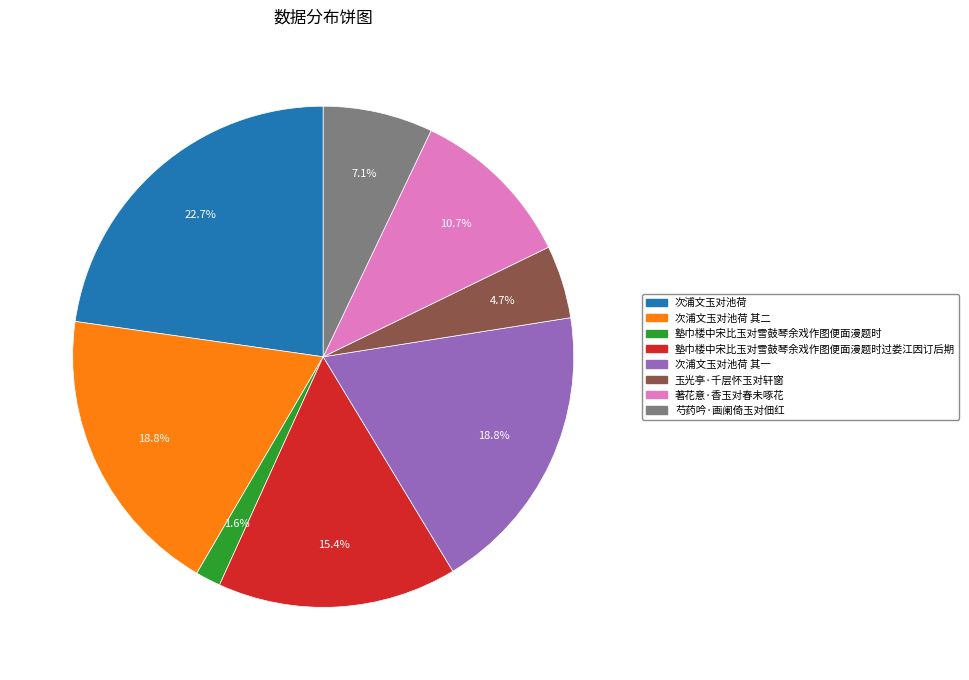

Is there any slice that represents more than half of the pie?

No